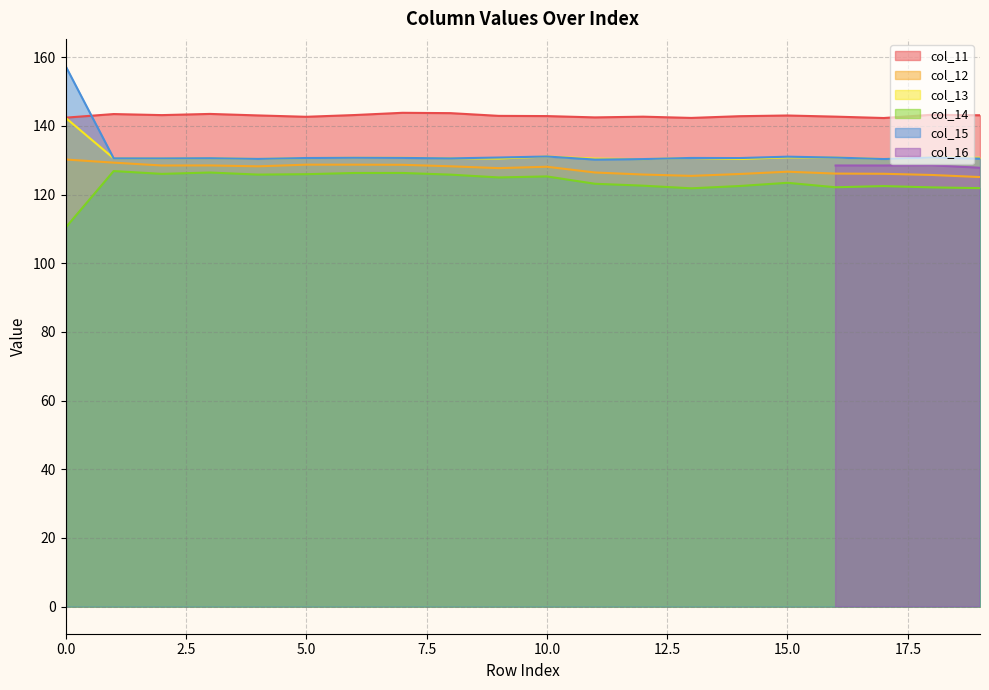

At which label is col_14 closest to 118?

13